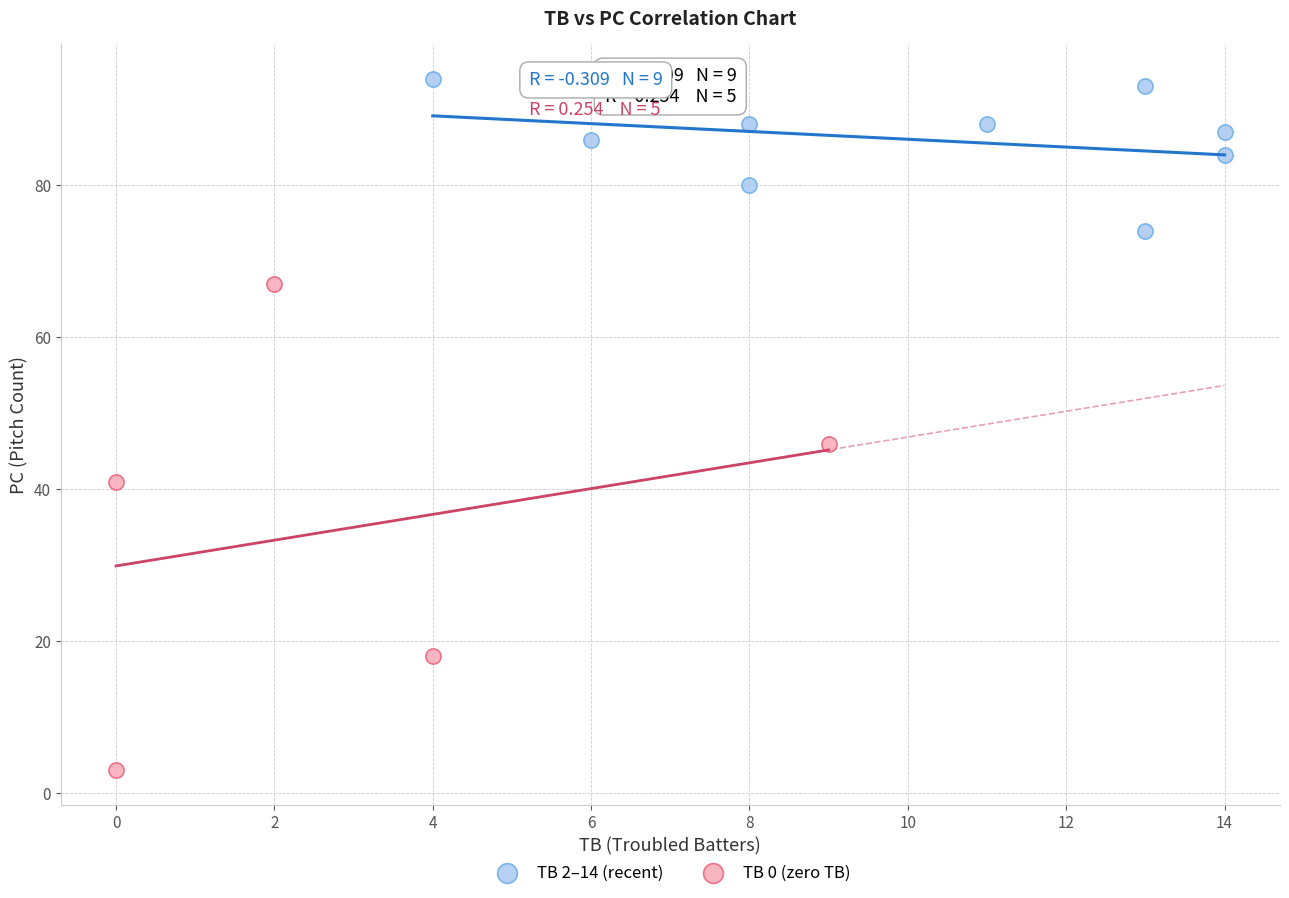

Which series has the widest spread of Y values?

TB 0 (zero TB)